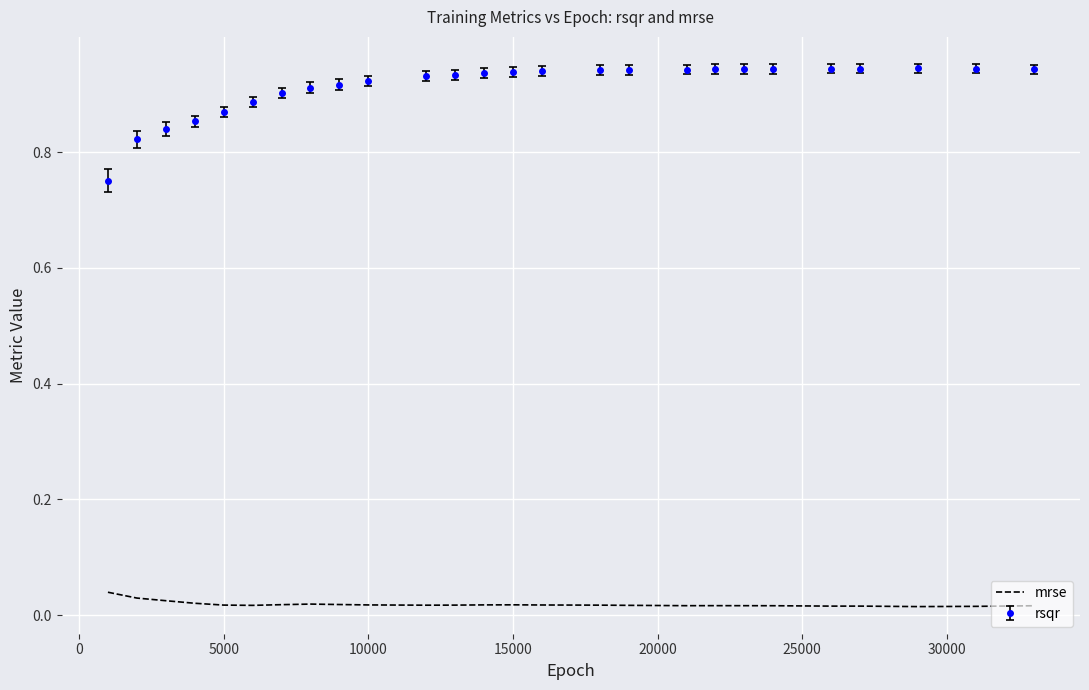

True or false: mrse and rsqr cross at least once.

False